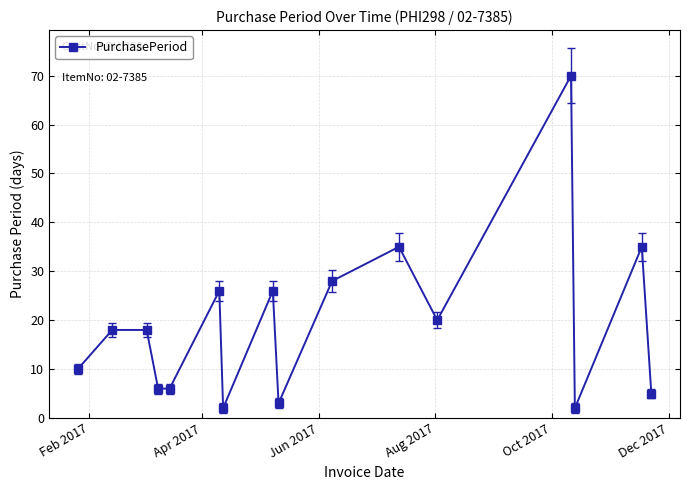

Reading right to left, extract all data points from this chart.

5	35	2	70	20	35	28	3	26	2	26	6	6	18	18	10